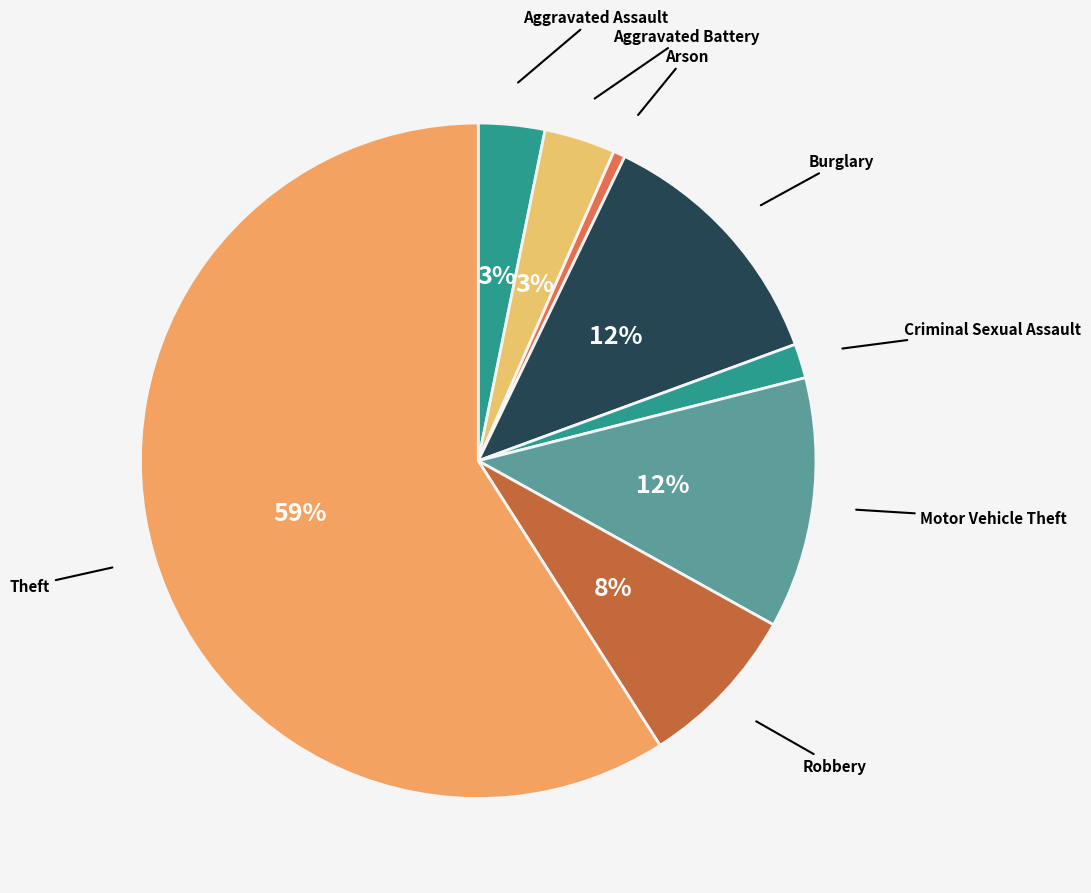

Does Theft represent more than half of the total?

Yes